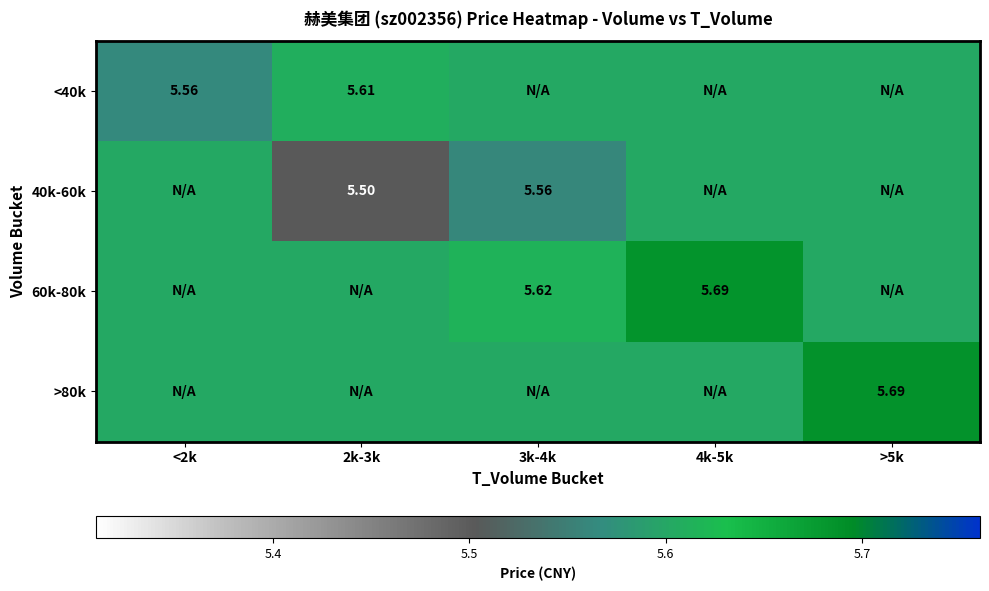

Is the value of 60k-80k at 3k-4k greater than the value of <40k at 2k-3k?

Yes